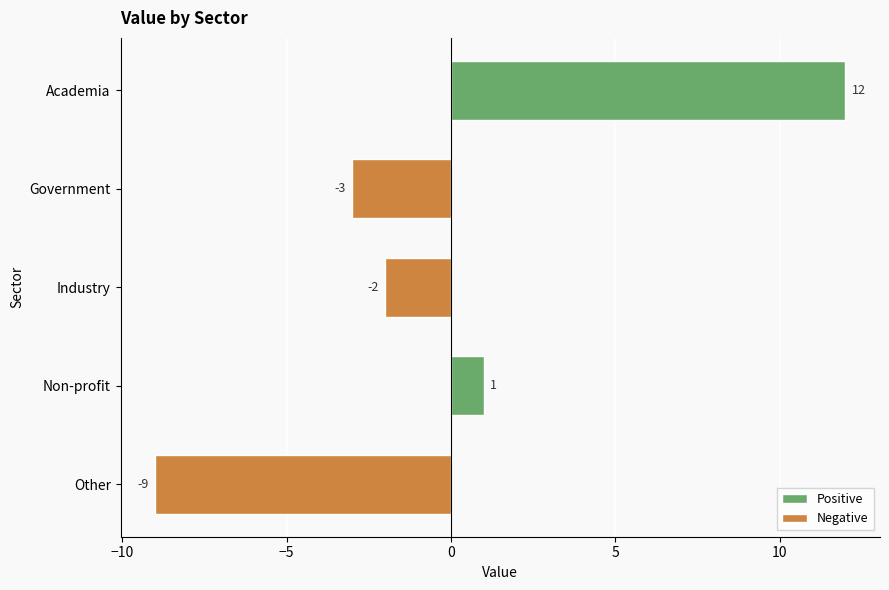

True or false: the data shows -3 at Government.

True